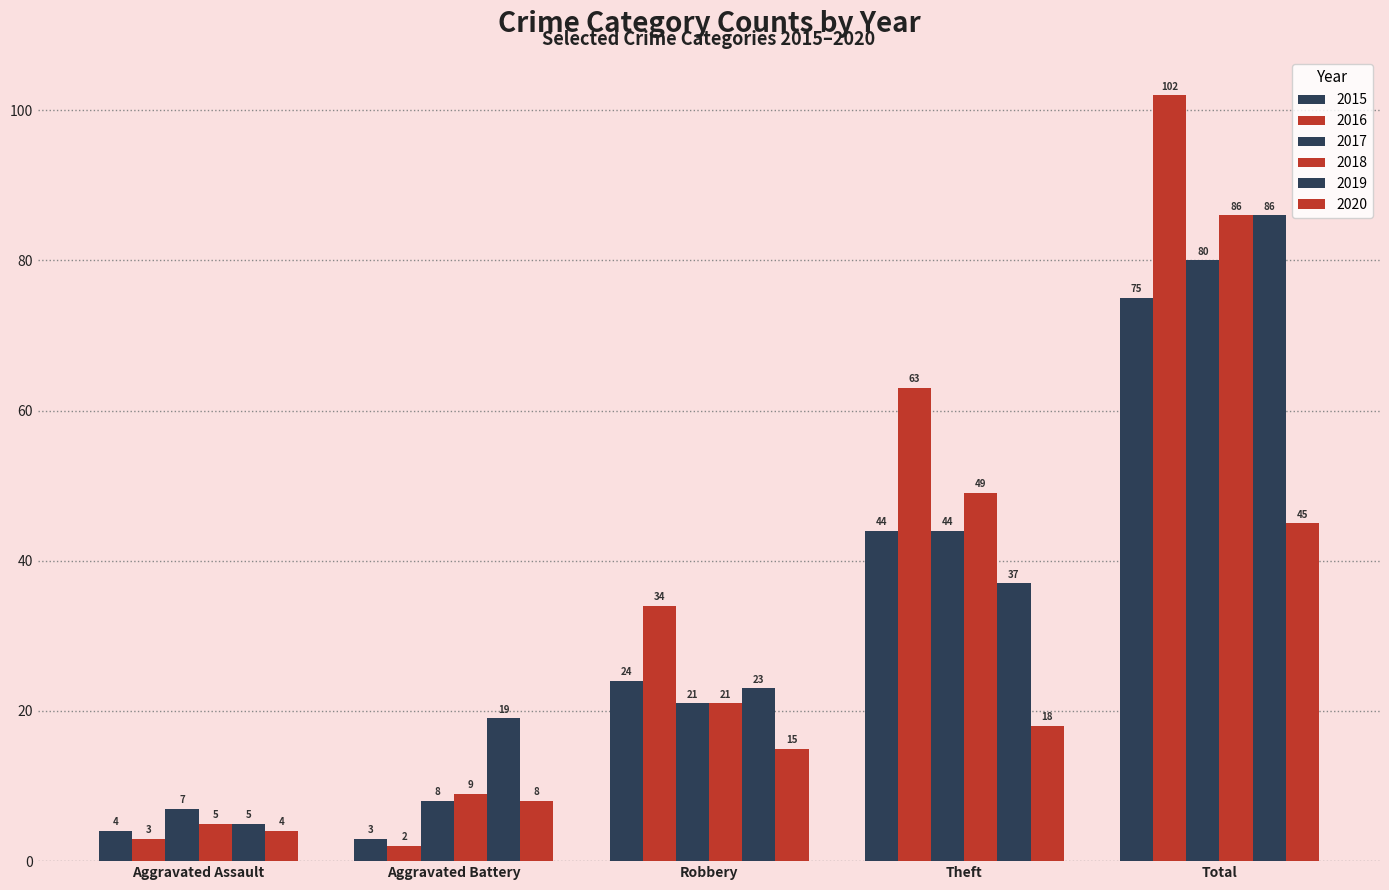

How many categories are shown in the chart?

5